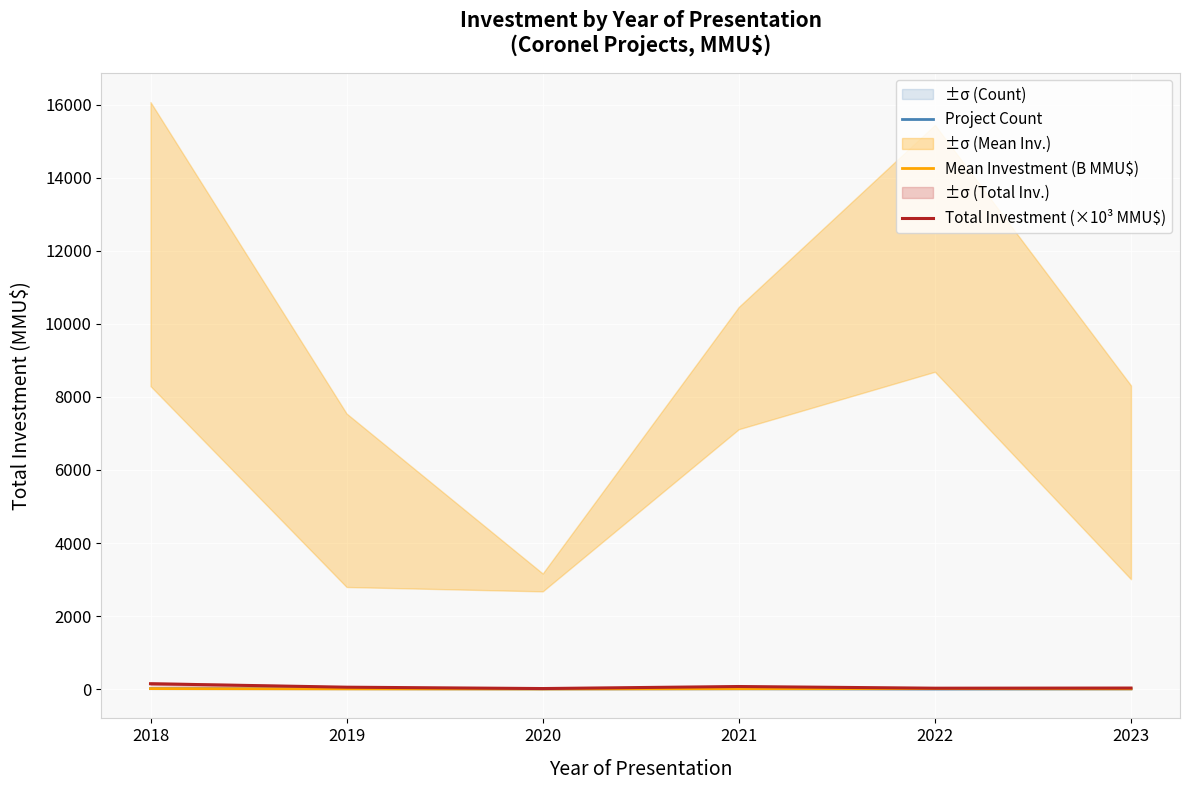

The Total Investment (×10³ MMU$) series shows 146.2 at 2018. True or false?

True